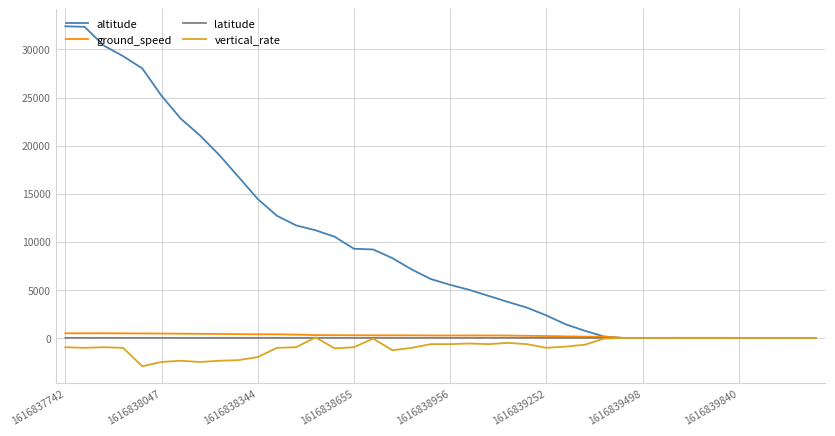

Which series has the largest total across all categories?

altitude